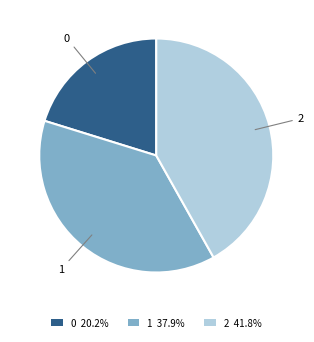

Which has a higher value, 2 or 0?

2